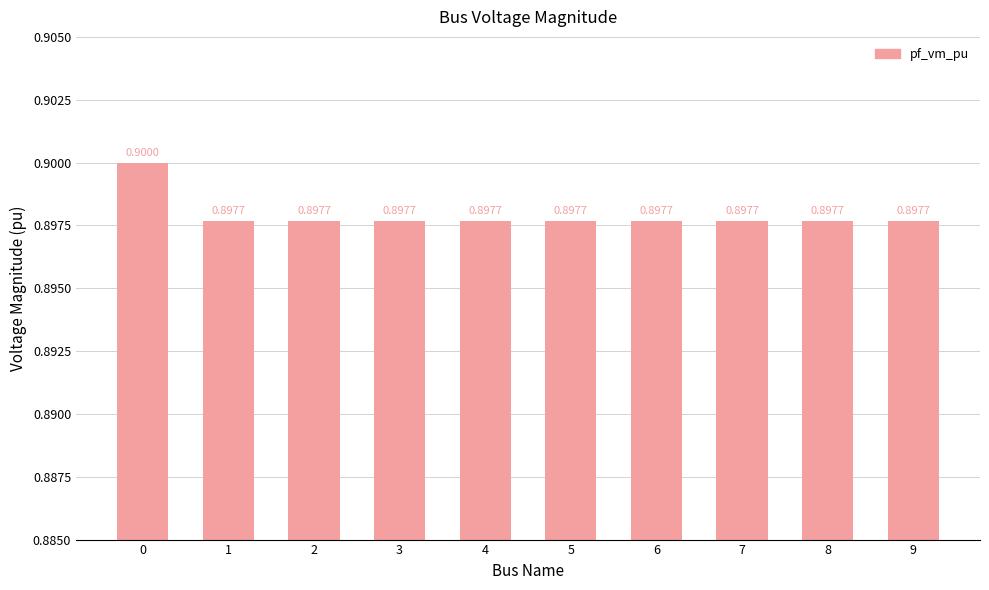

What is the average value?

0.9